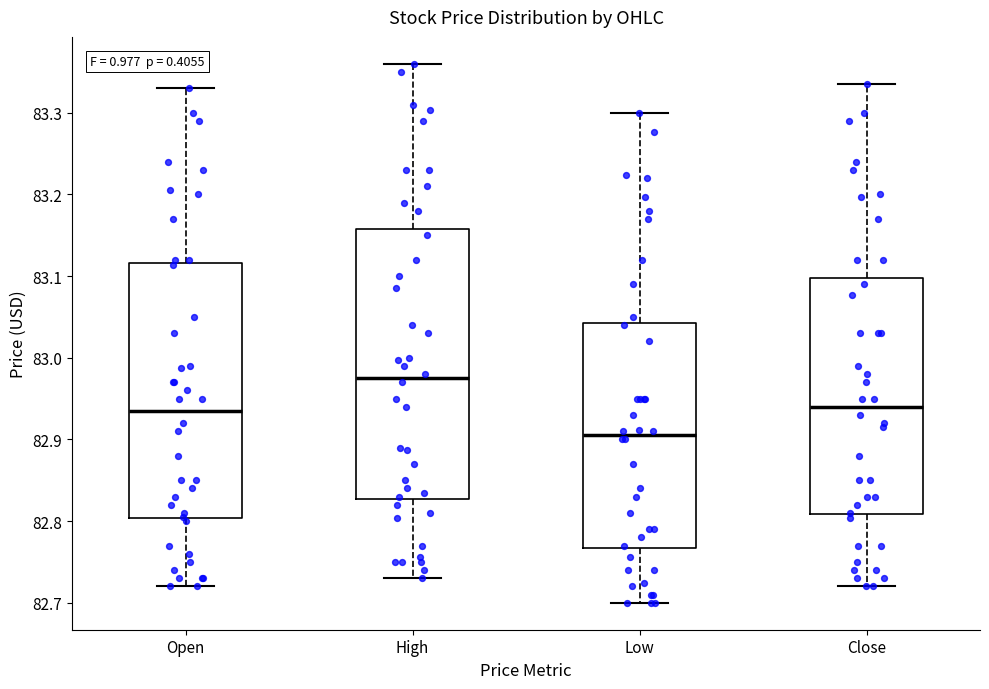

Where does the lower whisker of the box for Low end on the y-axis? The values are not printed on the chart, so give them approximately, as read against the axis.

82.70